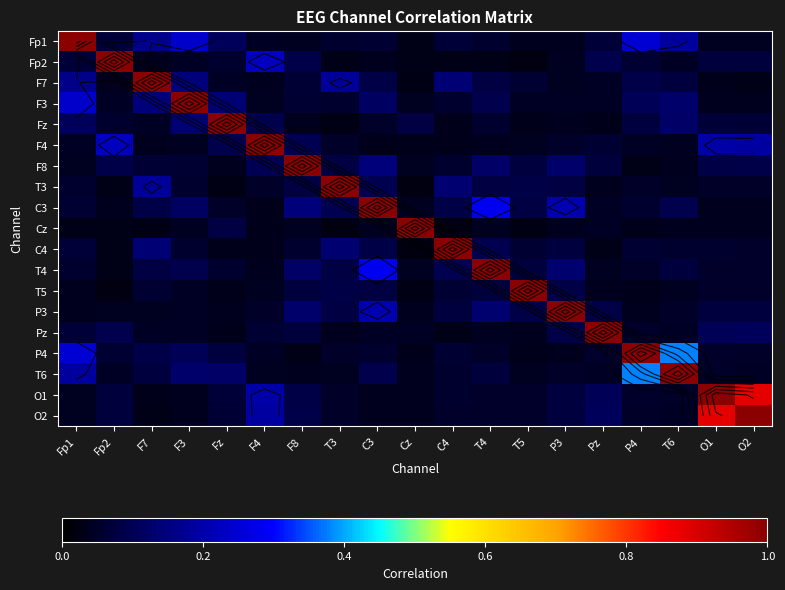

How many categories are shown in the chart?

19